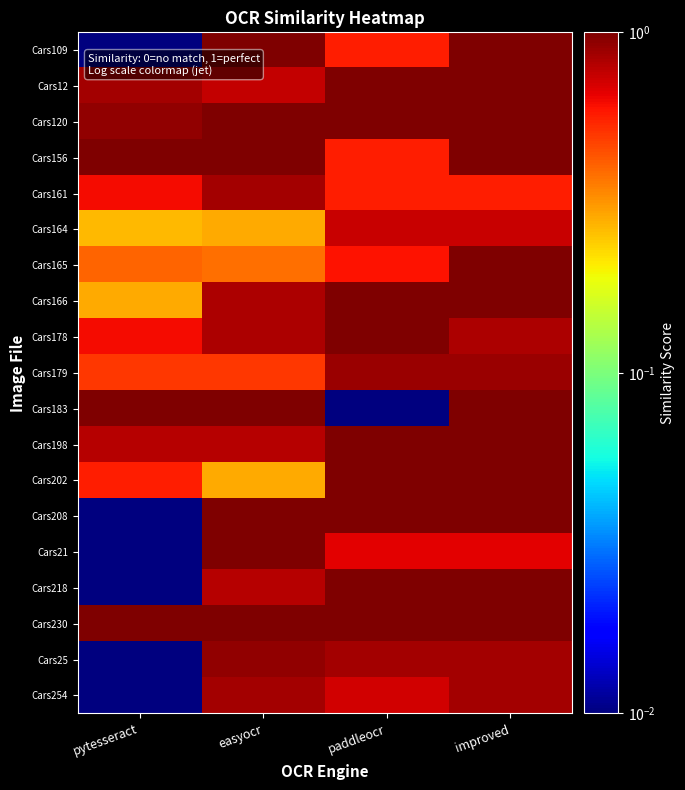

Which series changed the most between pytesseract and improved?

Cars109